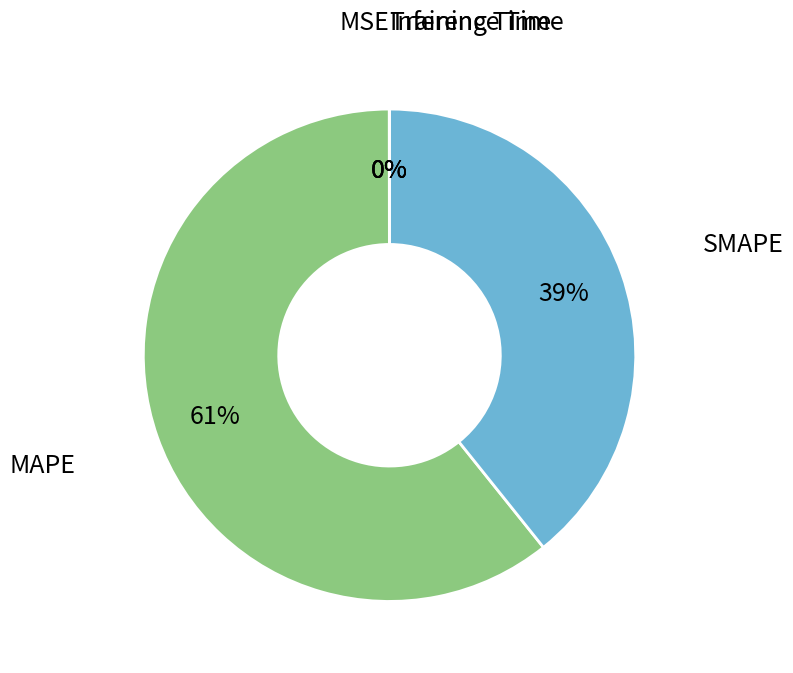

Which slice represents more than half of the pie?

MAPE